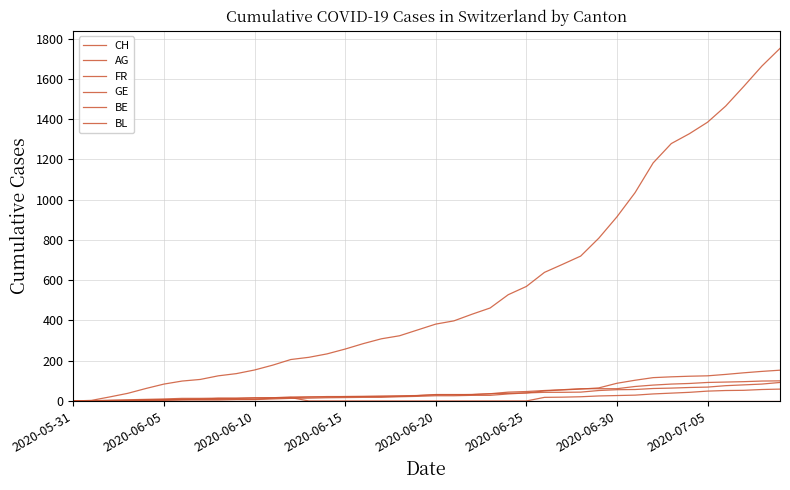

How many values in the GE series are below 31?

20